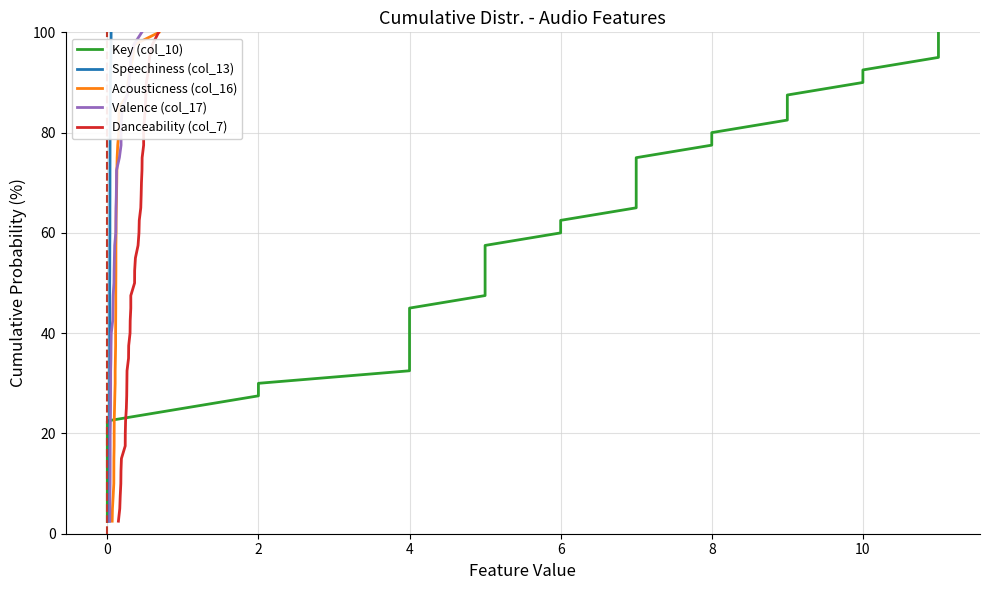

What is the value of the Key (col_10) point at the 6th from the left?

15.0